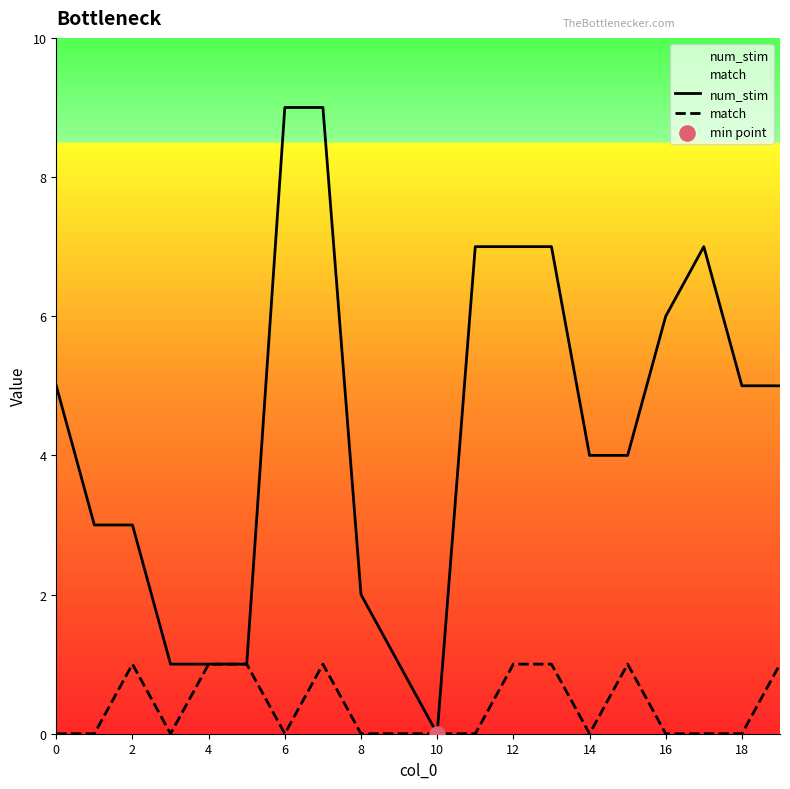

Which series has the largest total across all categories?

num_stim